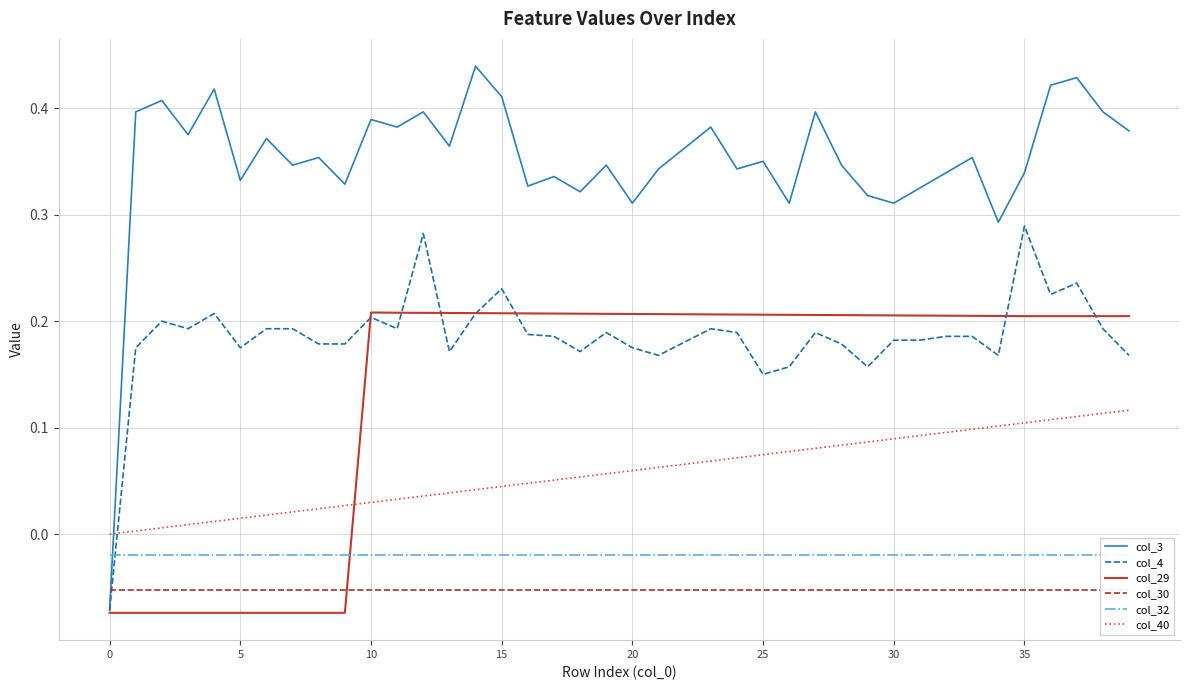

Where do col_40 and col_29 first cross each other?

9 and 10